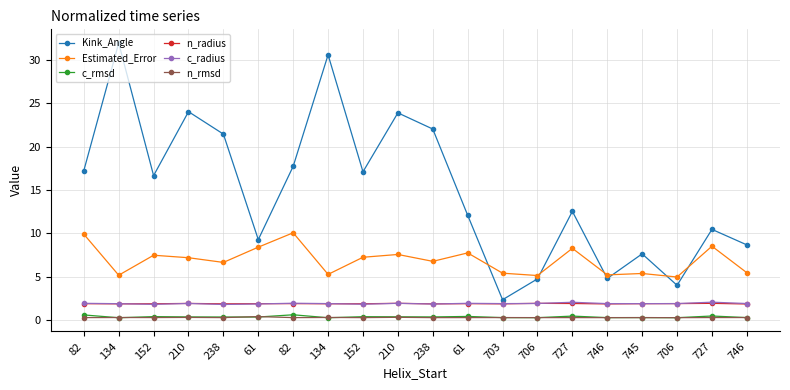

What is the total value across all series at 152?

28.6